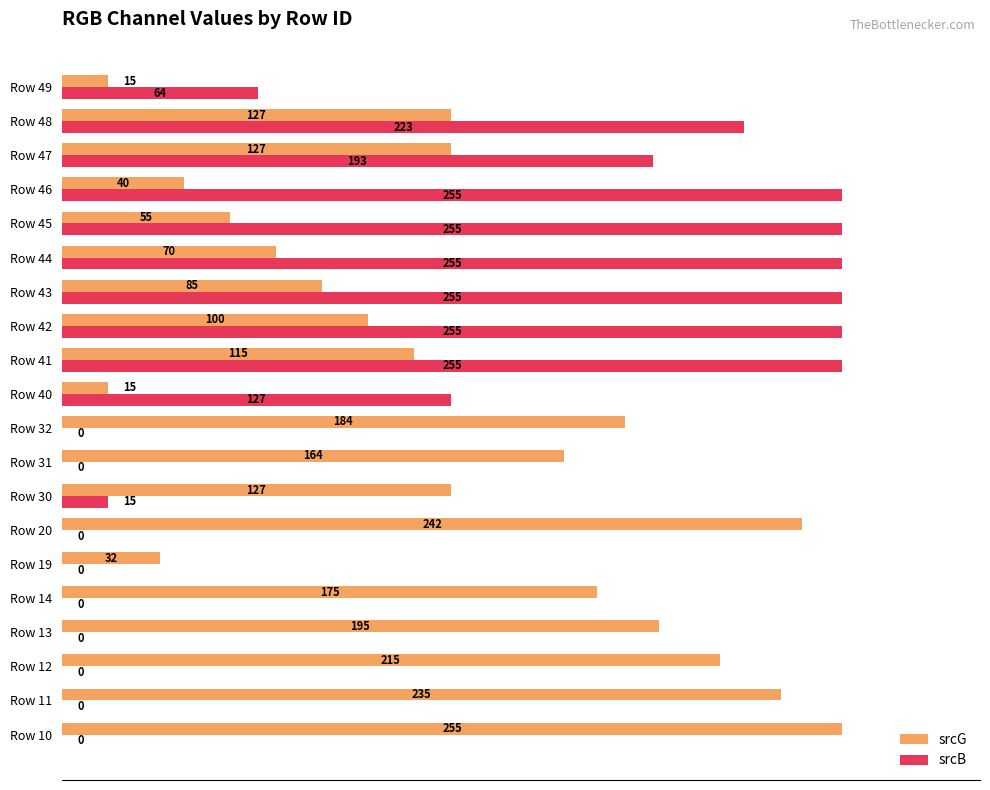

What is the maximum value for srcB?

255